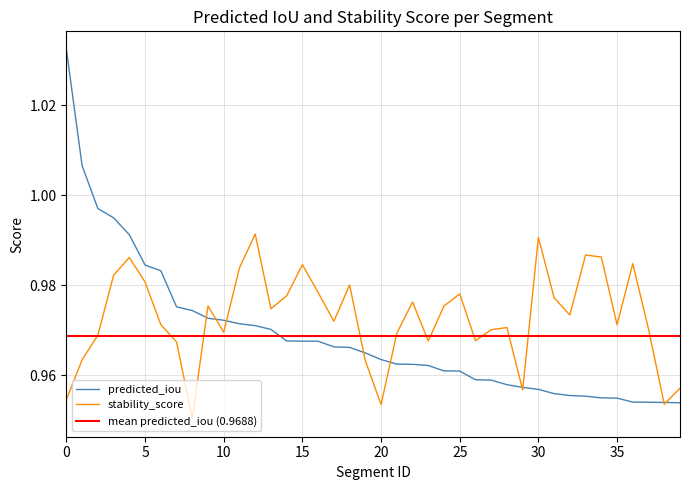

In stability_score, how many points are lower than both neighbors (excluding endpoints)?

11